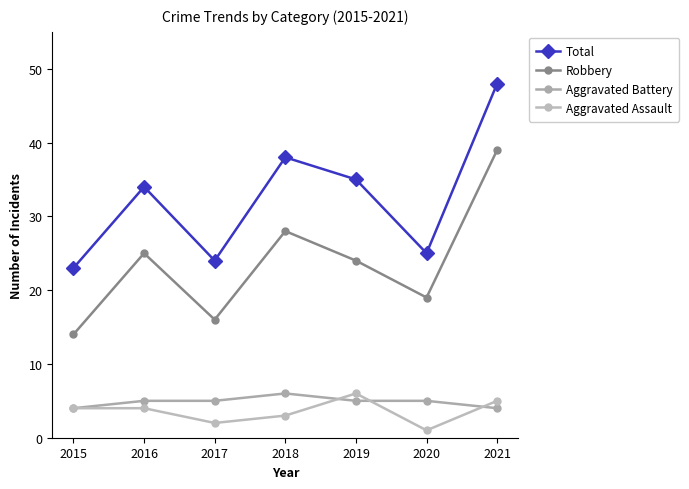

Reading right to left, transcribe all the data shown in this chart.

Total: 48	25	35	38	24	34	23
Robbery: 39	19	24	28	16	25	14
Aggravated Battery: 4	5	5	6	5	5	4
Aggravated Assault: 5	1	6	3	2	4	4